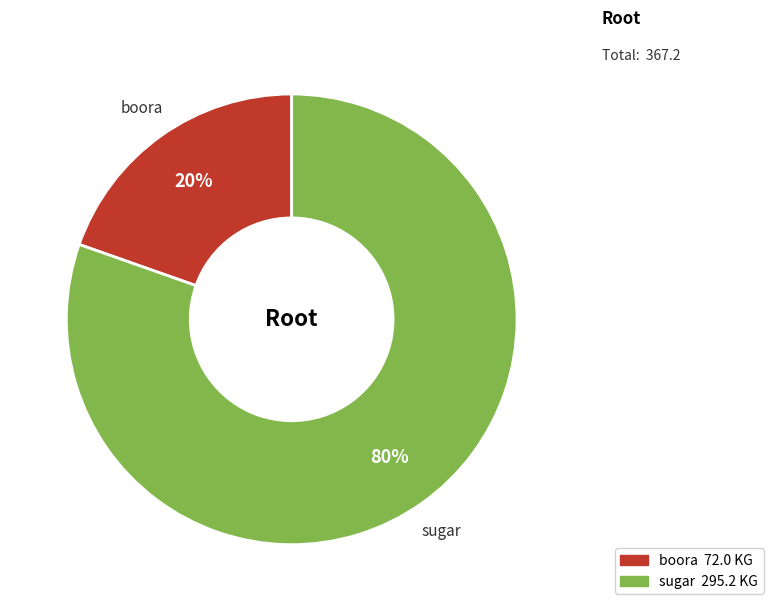

To the nearest percent, what is the average slice percentage?

50%